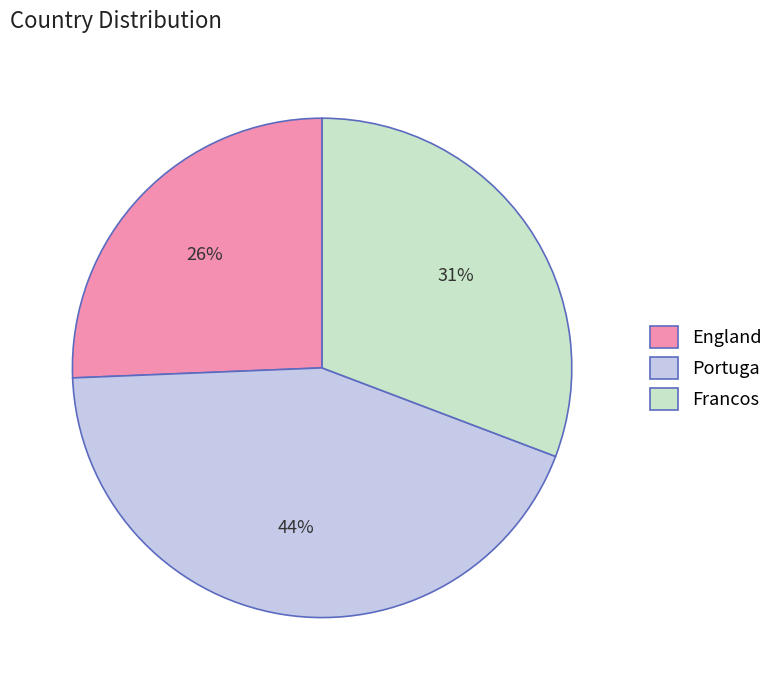

To the nearest percent, what portion does England represent?

26%